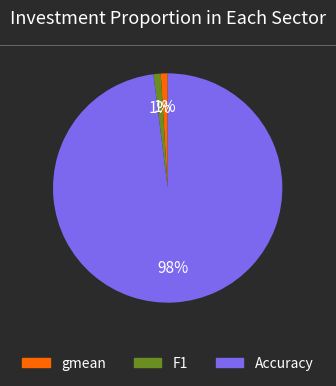

To the nearest percent, what is the combined percentage of gmean and F1?

2%